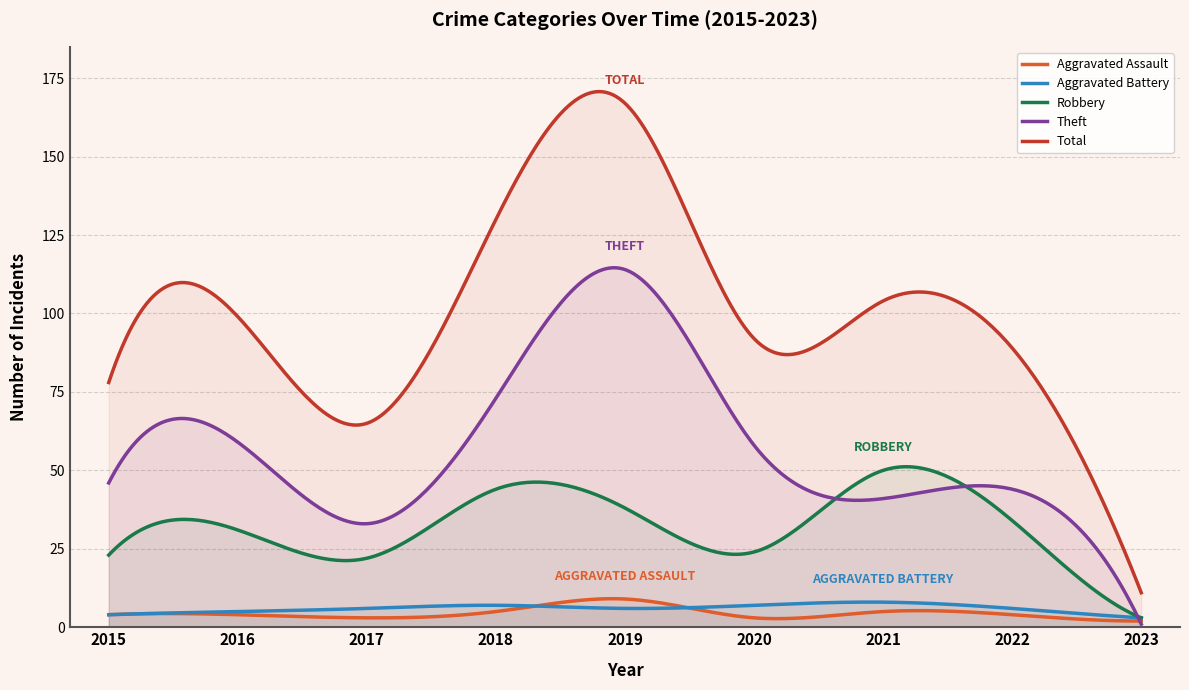

What is the spread (max minus min) of values at 2021?

99